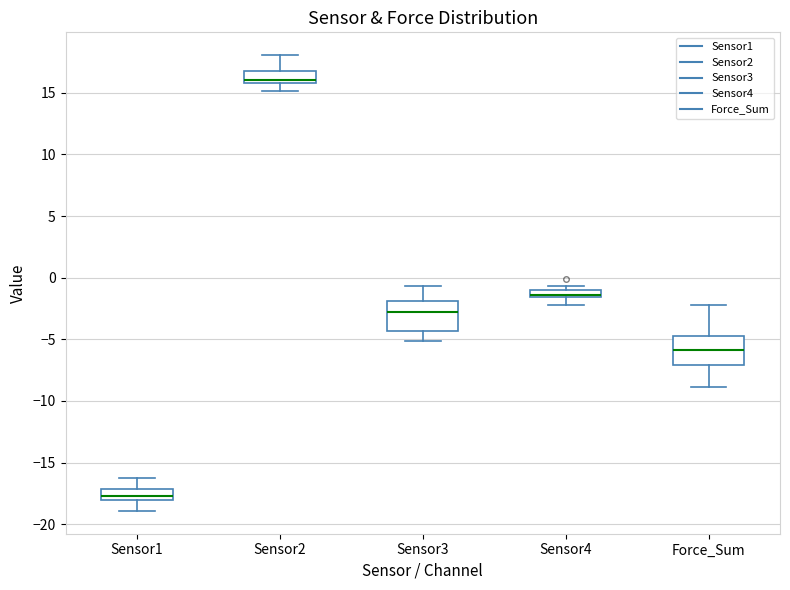

Which box's median line is the lowest?

Sensor1